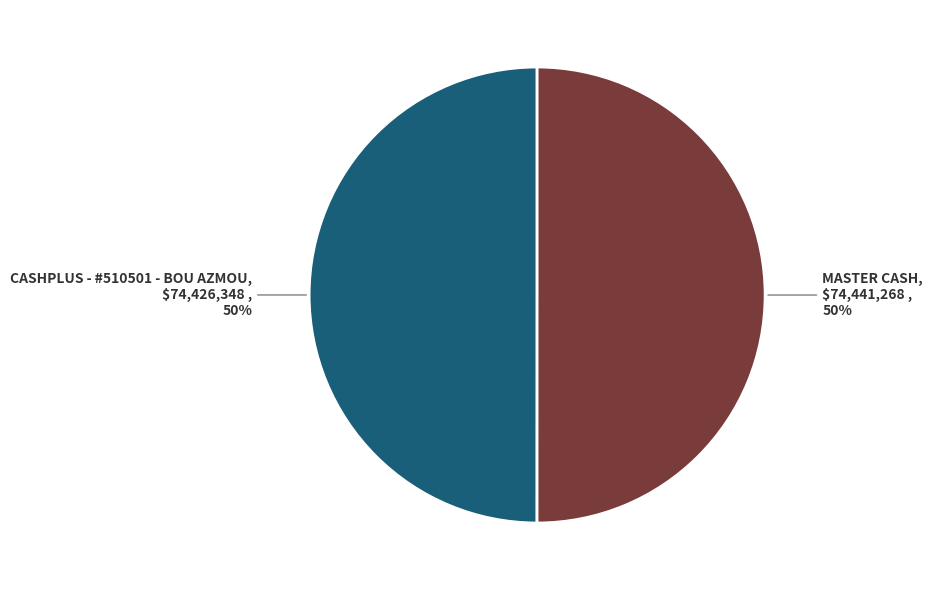

Count the number of slices in the pie.

2